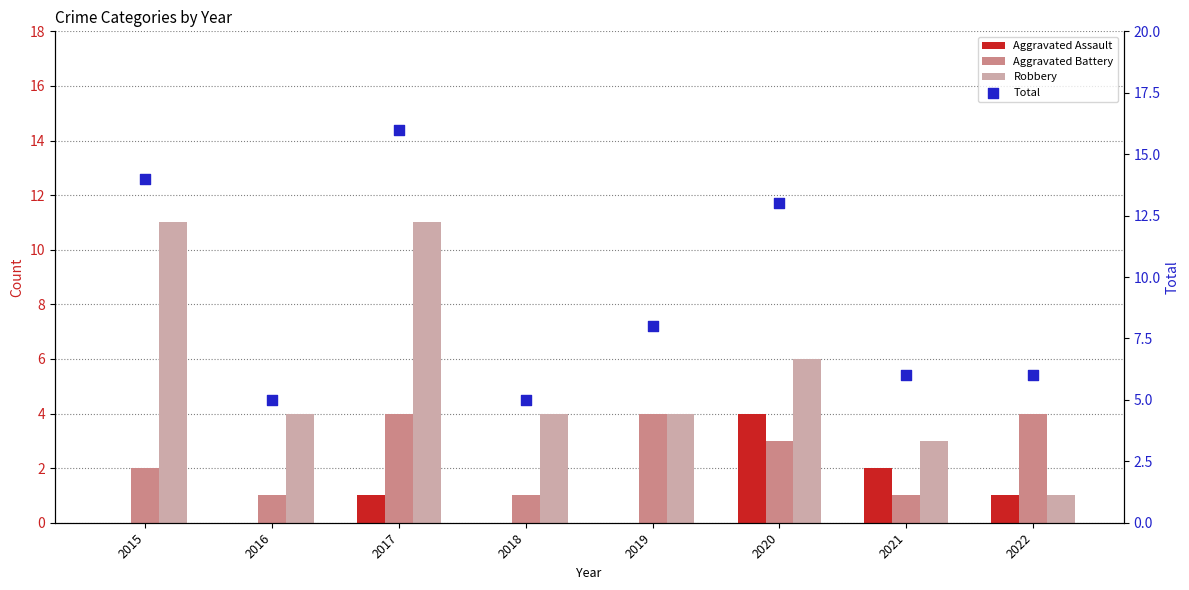

Which series reaches the maximum Y coordinate?

Total